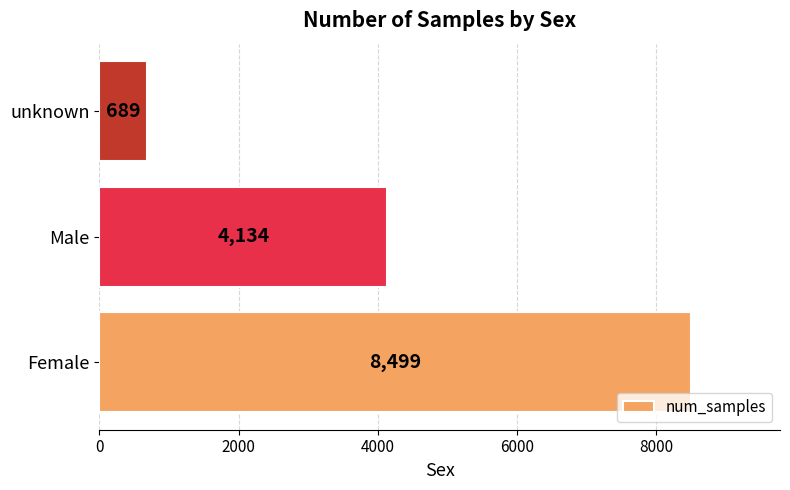

Count the values in the range 689 to 8499.

3